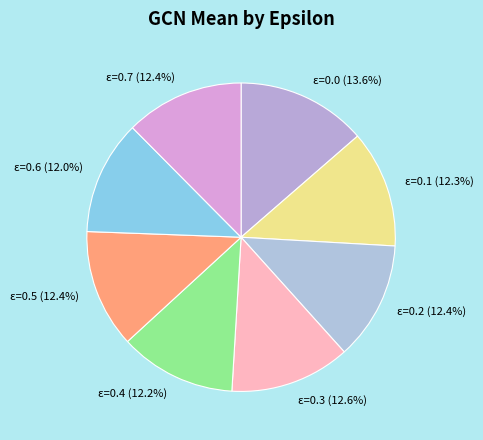

Is ε=0.1 the majority of the pie?

No